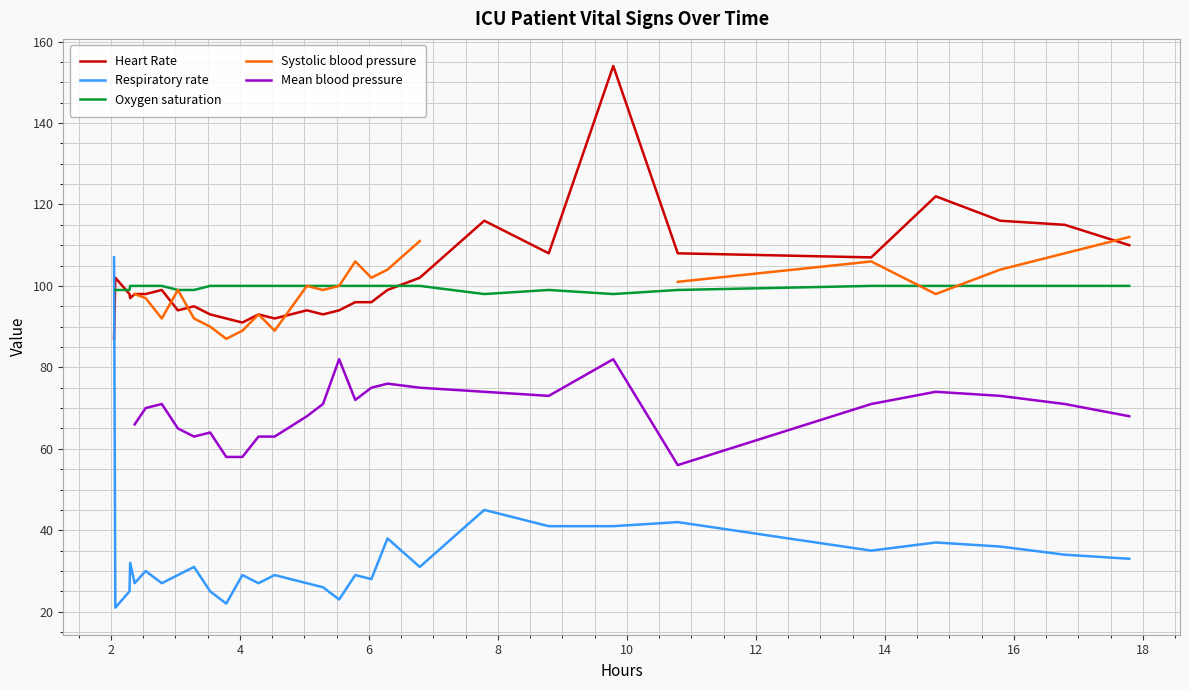

What is the maximum value for Heart Rate?

154